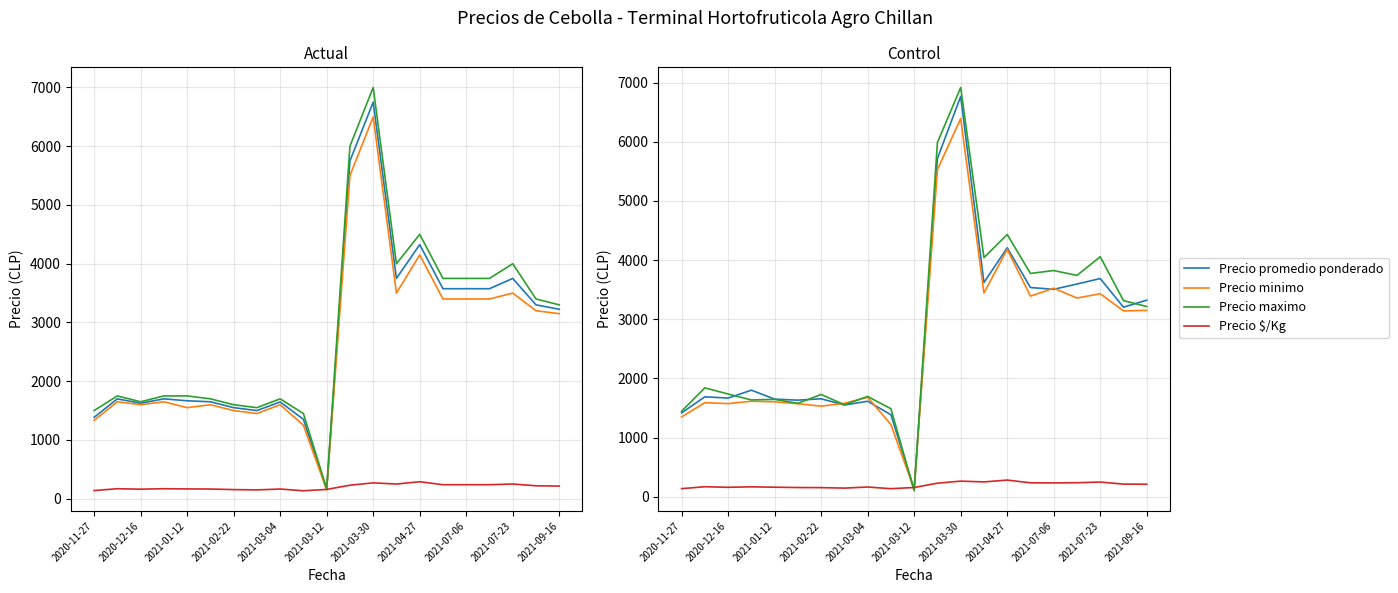

What are all the series names shown in the legend?

Precio promedio ponderado, Precio minimo, Precio maximo, Precio $/Kg